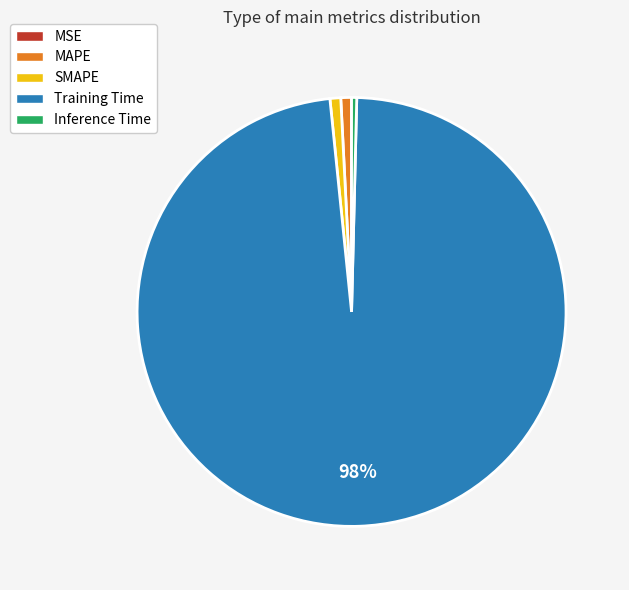

True or false: Inference Time accounts for 0% of the total.

True